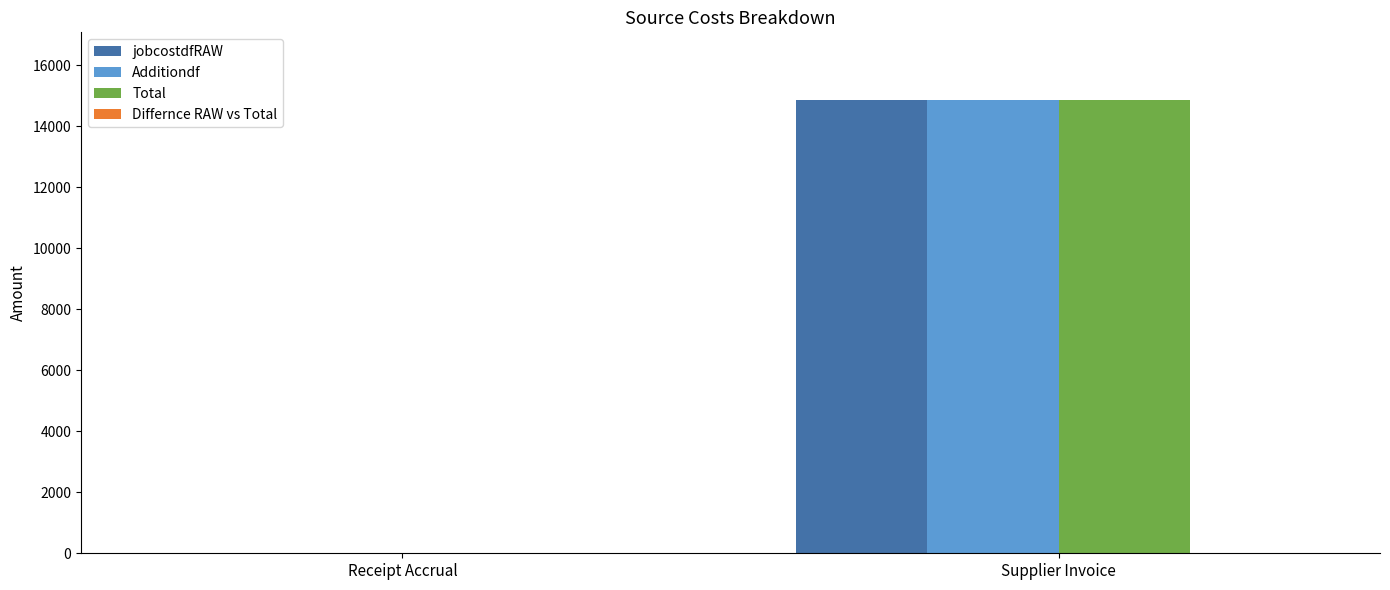

What is the total value across all series at Supplier Invoice?

44544.6